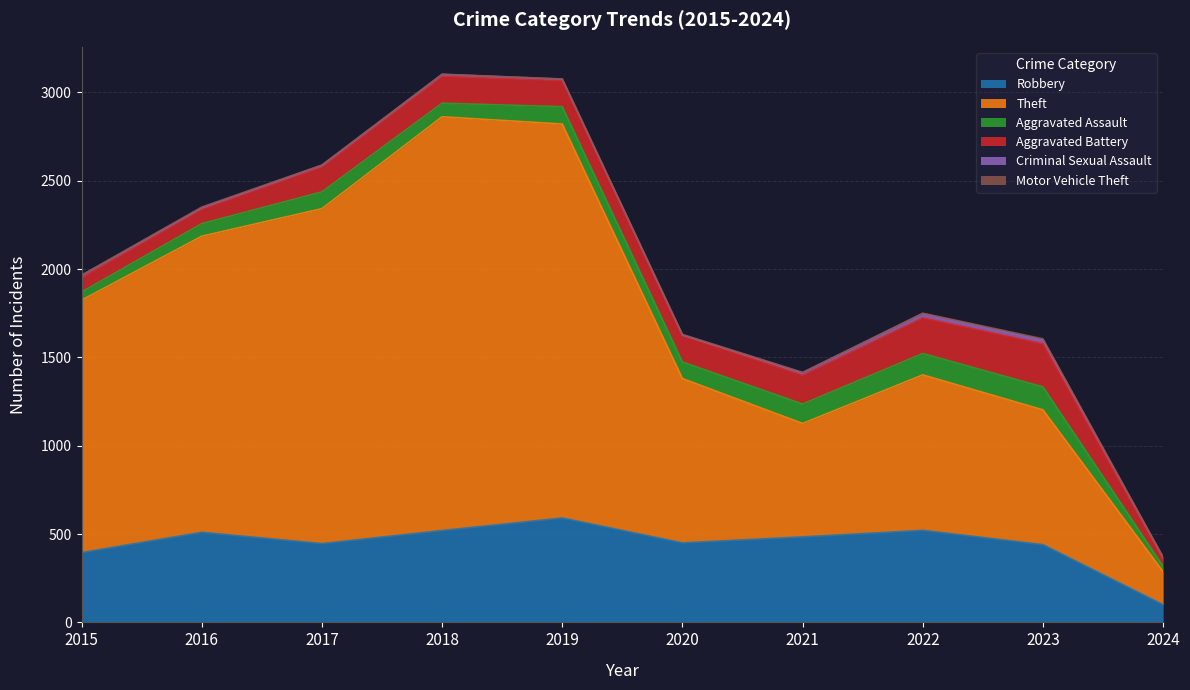

What are all the series names shown in the legend?

Robbery, Theft, Aggravated Assault, Aggravated Battery, Criminal Sexual Assault, Motor Vehicle Theft